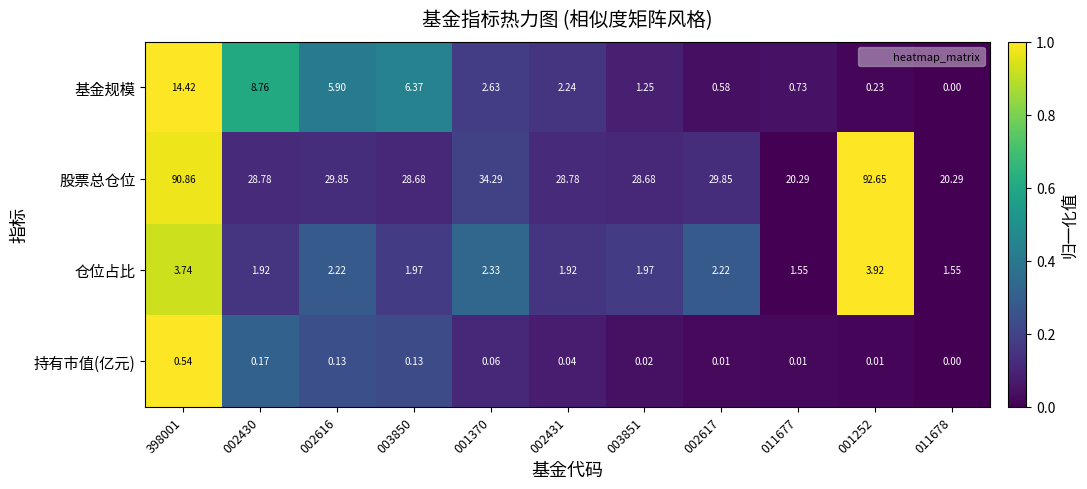

Which series has the widest spread of values?

股票总仓位